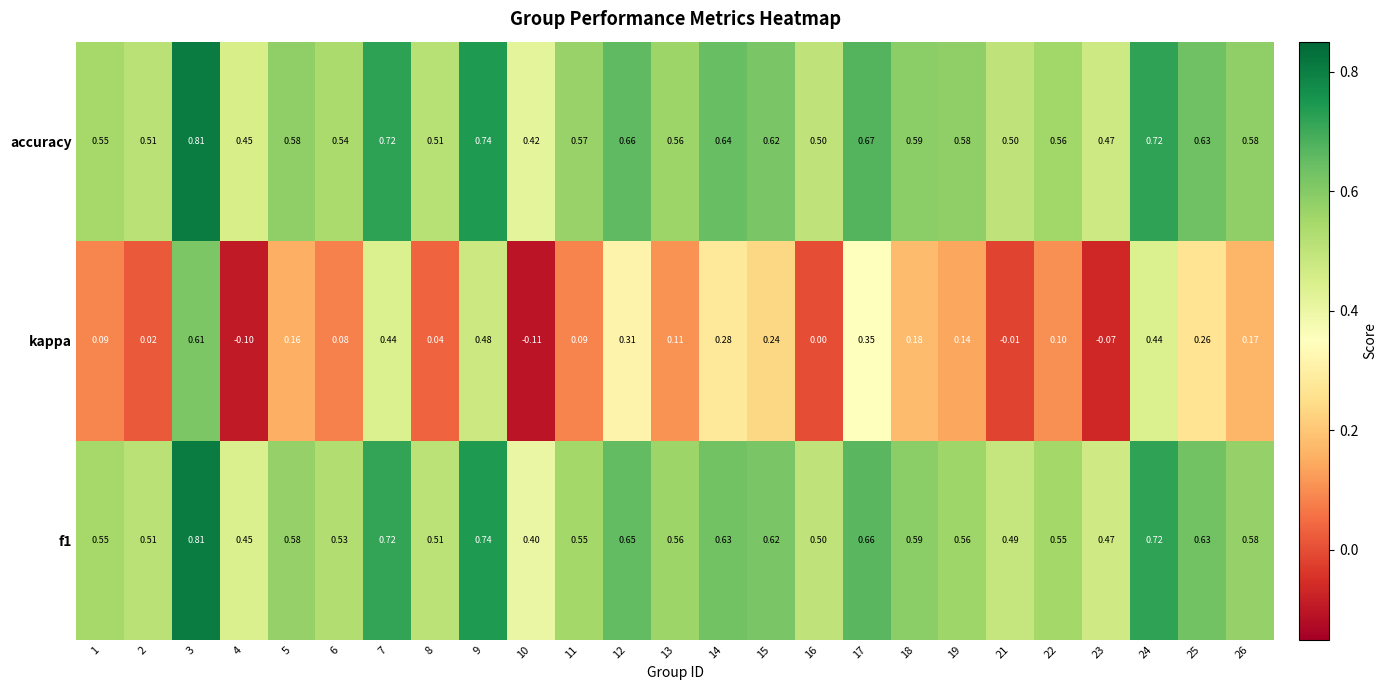

Between 7 and 23, which series saw the biggest shift?

kappa